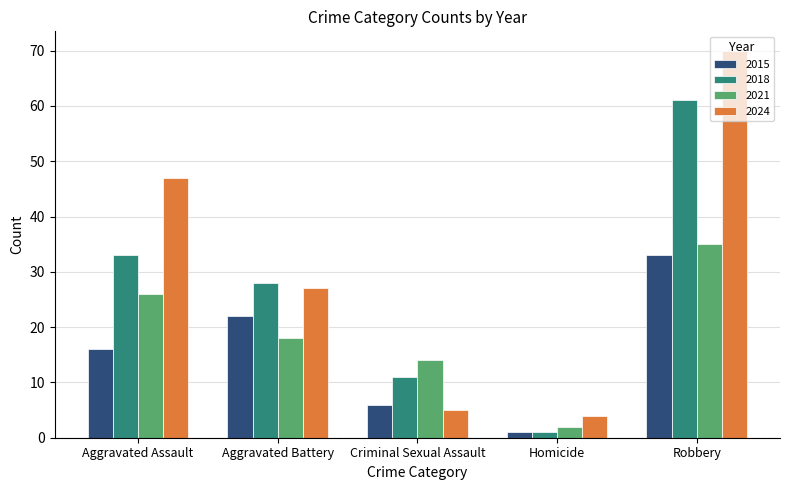

Rank the series by their average value, from lowest to highest.

2015, 2021, 2018, 2024